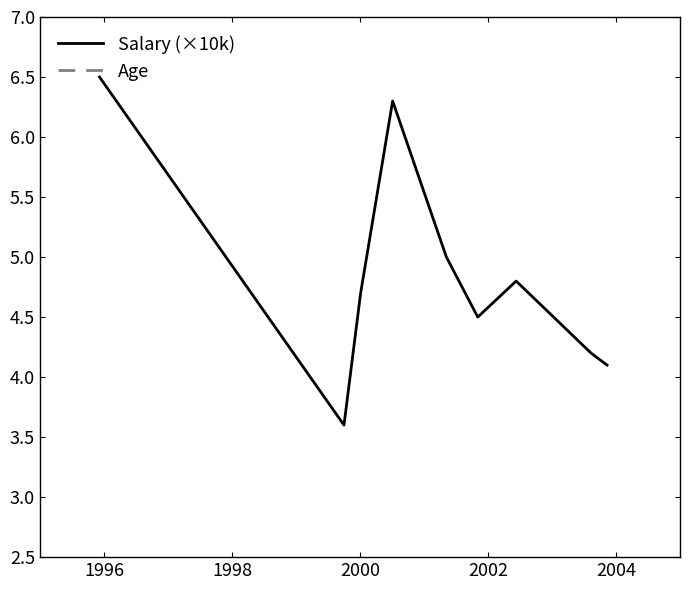

How many Age values are between 30 and 32?

6